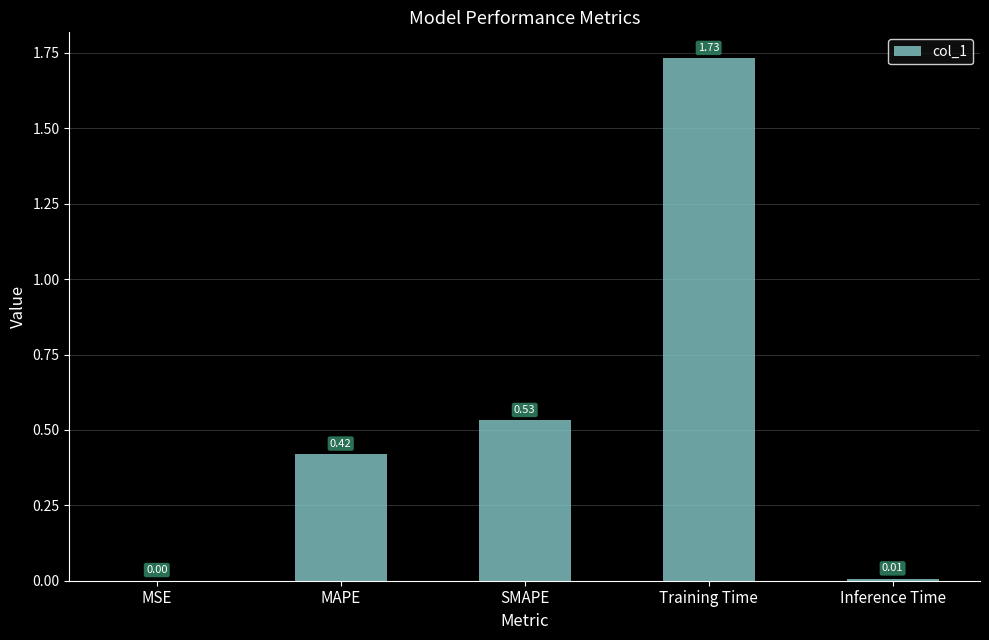

The chart shows a value of 0.3 at SMAPE. True or false?

False